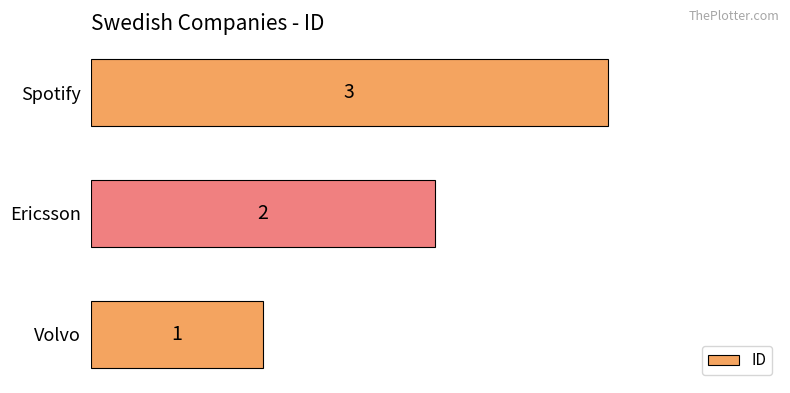

How many values are between 1 and 3?

3